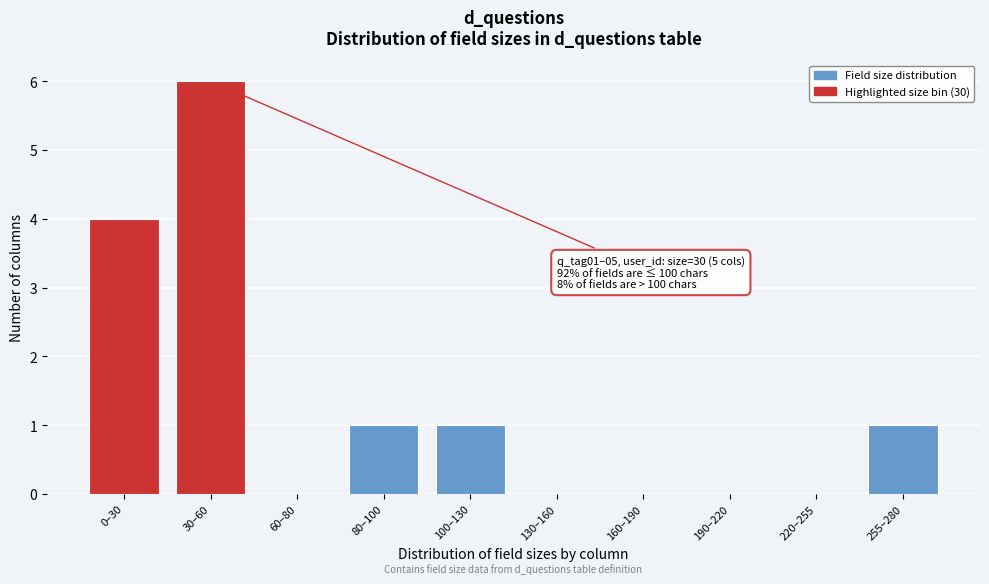

Reading left to right, extract all data points from this chart.

0–30=4	30–60=6	60–80=0	80–100=1	100–130=1	130–160=0	160–190=0	190–220=0	220–255=0	255–280=1